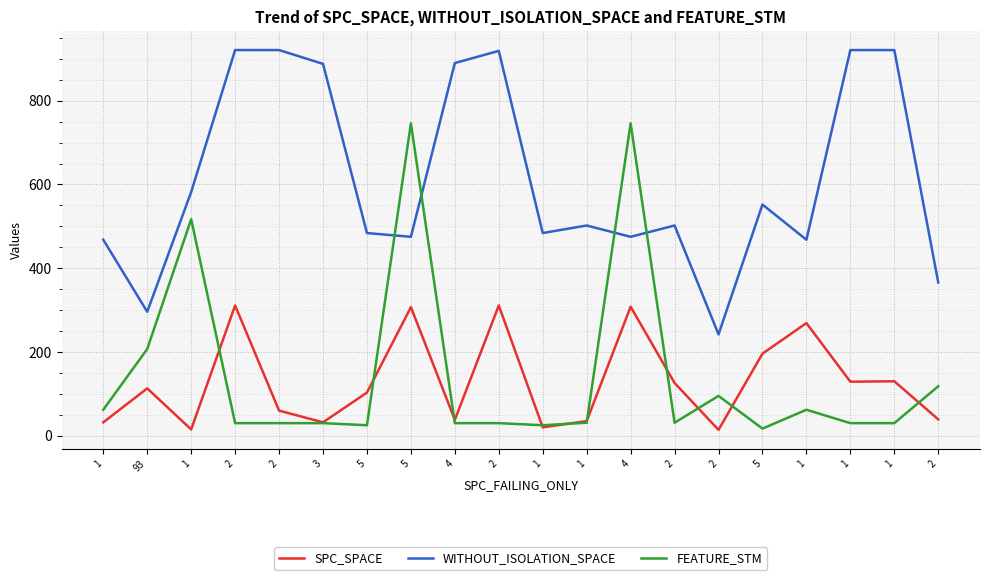

True or false: WITHOUT_ISOLATION_SPACE and SPC_SPACE cross at least once.

False